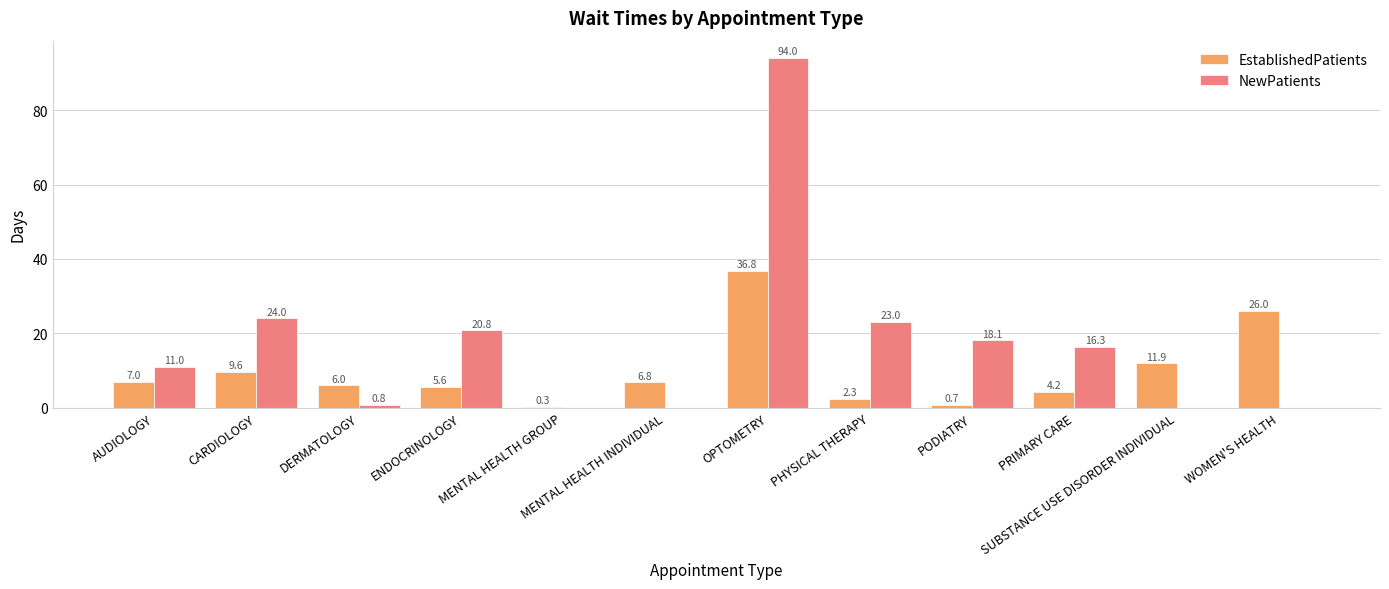

Reading left to right, transcribe all the data shown in this chart.

EstablishedPatients: AUDIOLOGY=7.0	CARDIOLOGY=9.6	DERMATOLOGY=6.0	ENDOCRINOLOGY=5.6	MENTAL HEALTH GROUP=0.3	MENTAL HEALTH INDIVIDUAL=6.8	OPTOMETRY=36.8	PHYSICAL THERAPY=2.3	PODIATRY=0.7	PRIMARY CARE=4.2	SUBSTANCE USE DISORDER INDIVIDUAL=11.9	WOMEN'S HEALTH=26.0
NewPatients: AUDIOLOGY=11.0	CARDIOLOGY=24.0	DERMATOLOGY=0.8	ENDOCRINOLOGY=20.8	MENTAL HEALTH GROUP=0.0	MENTAL HEALTH INDIVIDUAL=0.0	OPTOMETRY=94.0	PHYSICAL THERAPY=23.0	PODIATRY=18.1	PRIMARY CARE=16.3	SUBSTANCE USE DISORDER INDIVIDUAL=0.0	WOMEN'S HEALTH=0.0